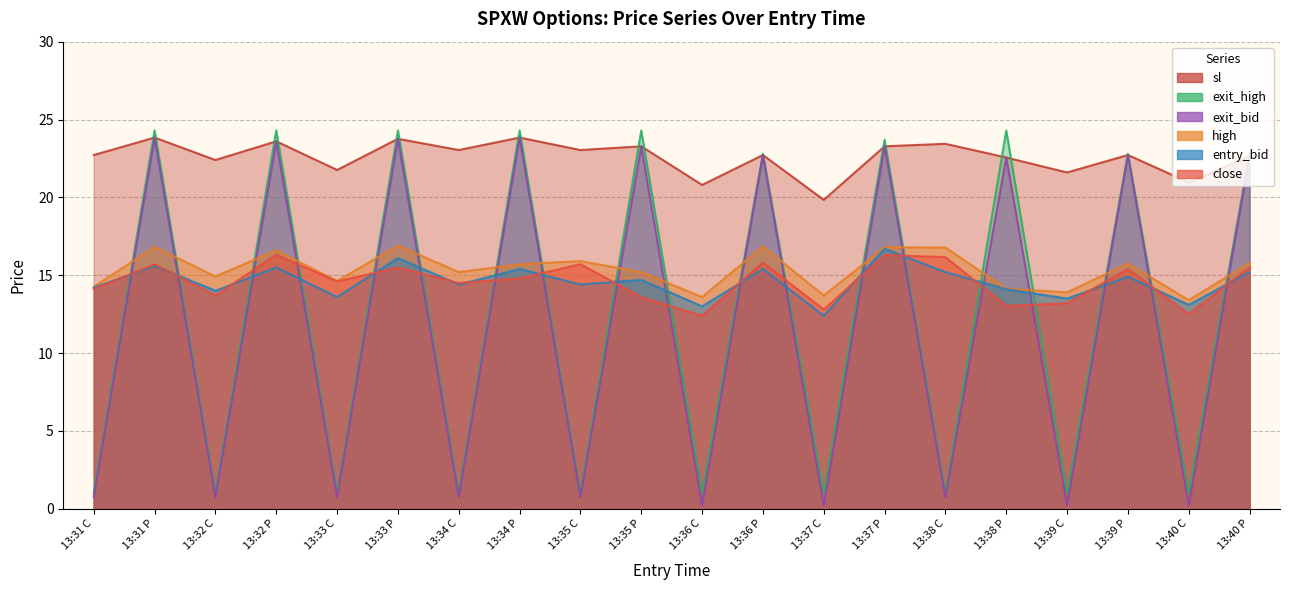

How many intersections are there between exit_high and close?

19